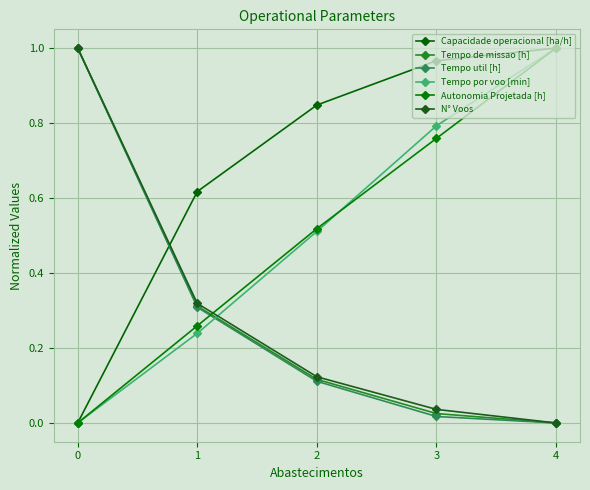

Which series has the largest total across all categories?

Capacidade operacional [ha/h]